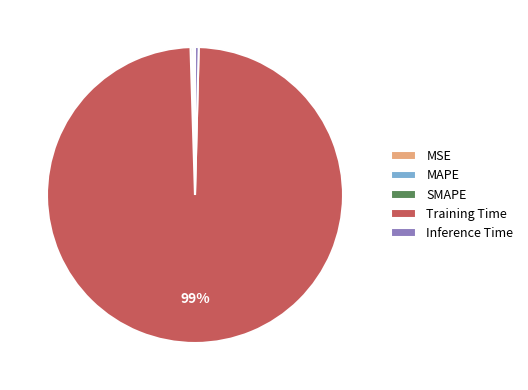

To the nearest percent, what is the average slice percentage?

20%